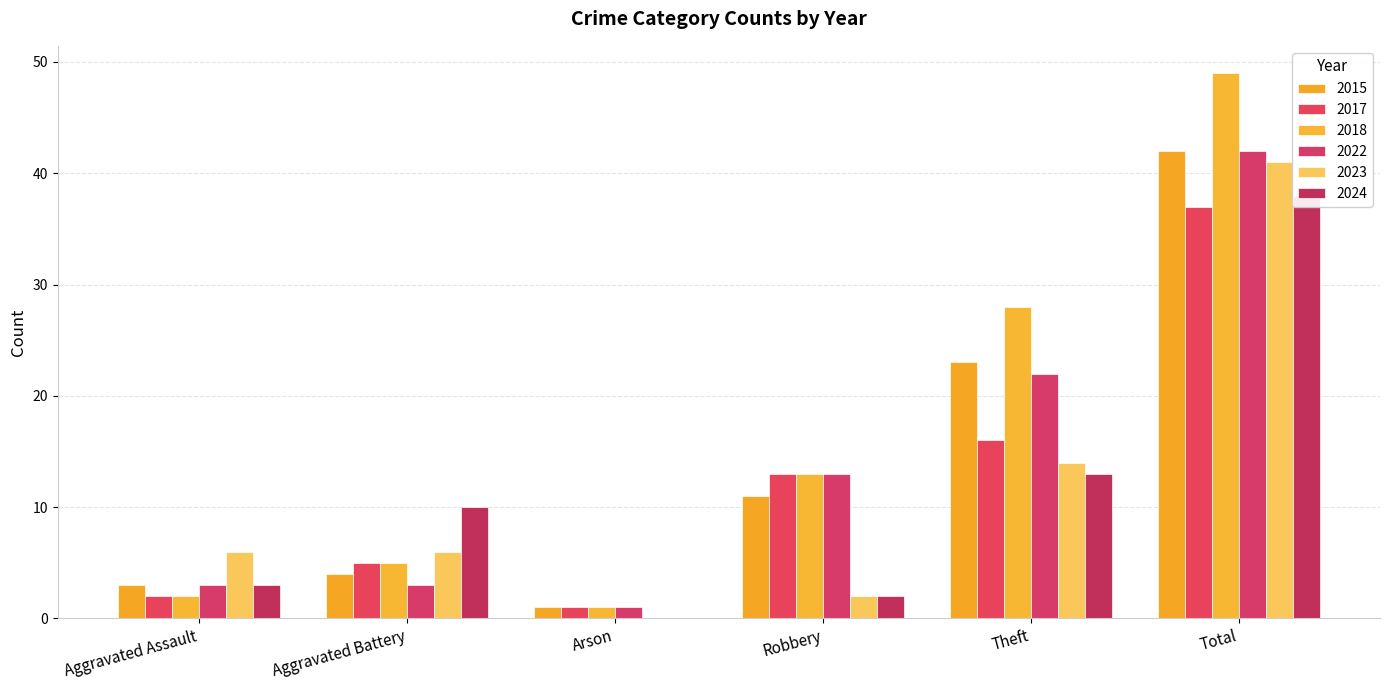

Which category has the highest value across all series?

Total